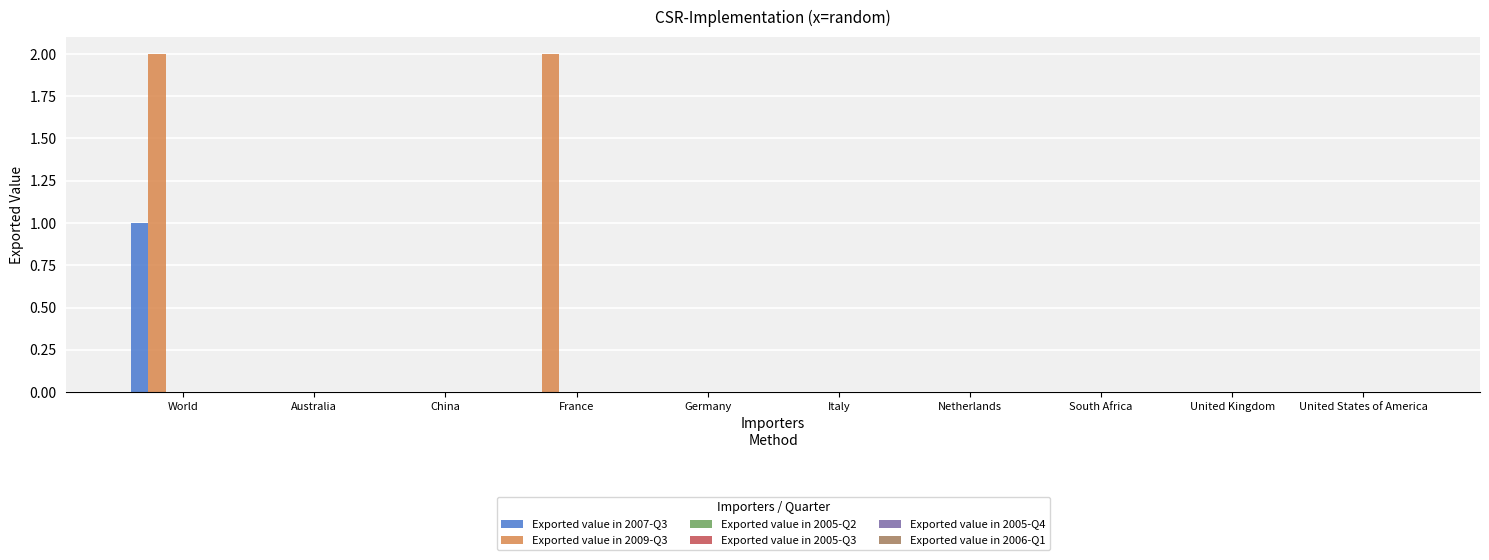

Which series has the largest total across all categories?

Exported value in 2009-Q3